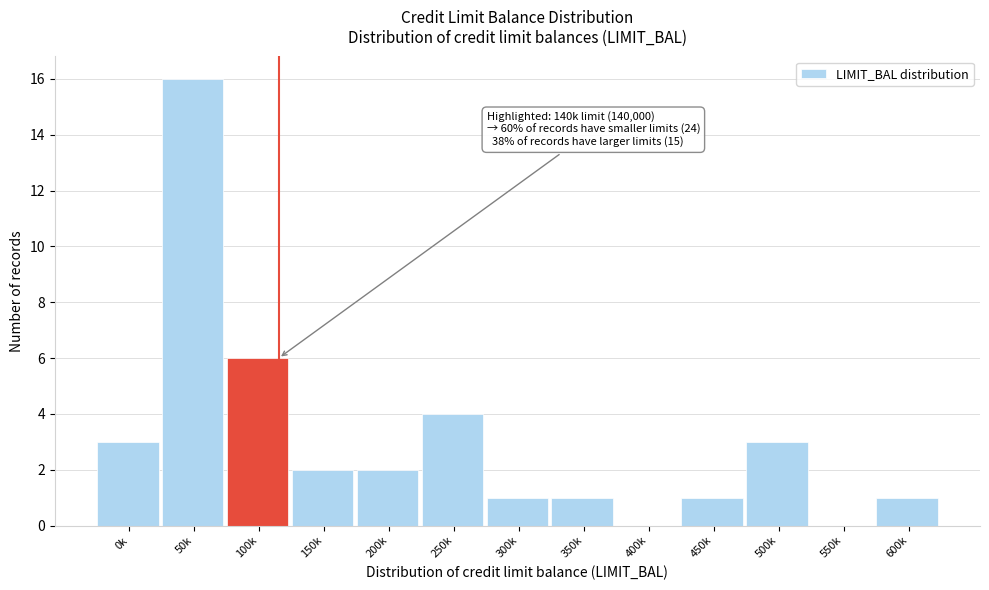

Reading right to left, what are all the values shown in this chart?

600k=1	550k=0	500k=3	450k=1	400k=0	350k=1	300k=1	250k=4	200k=2	150k=2	100k=6	50k=16	0k=3